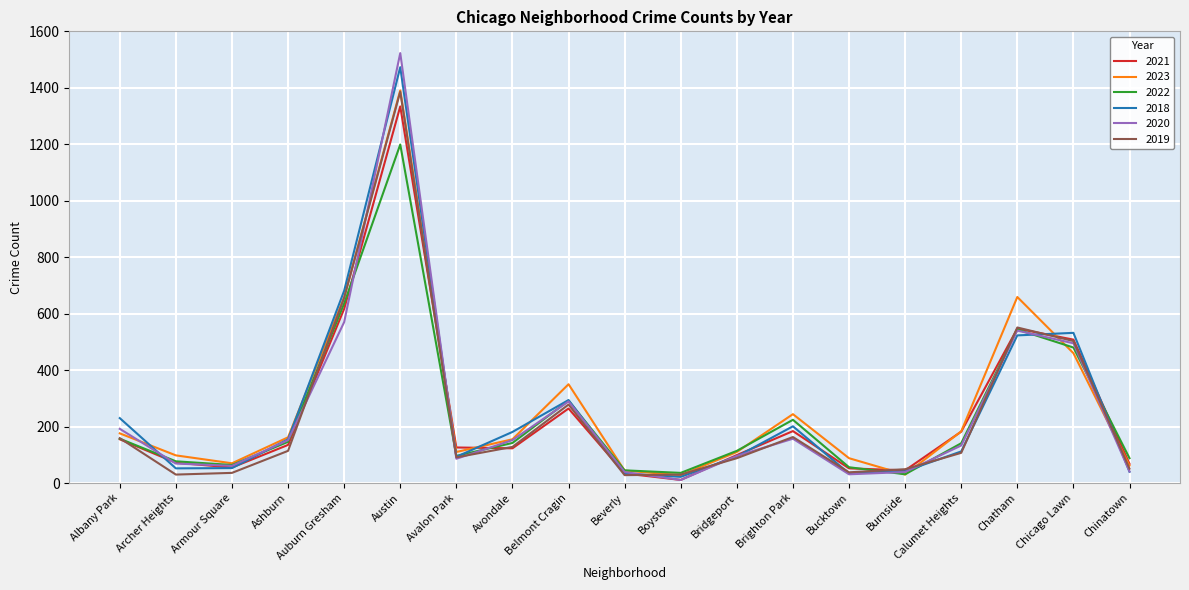

How many lines are shown in the chart?

6